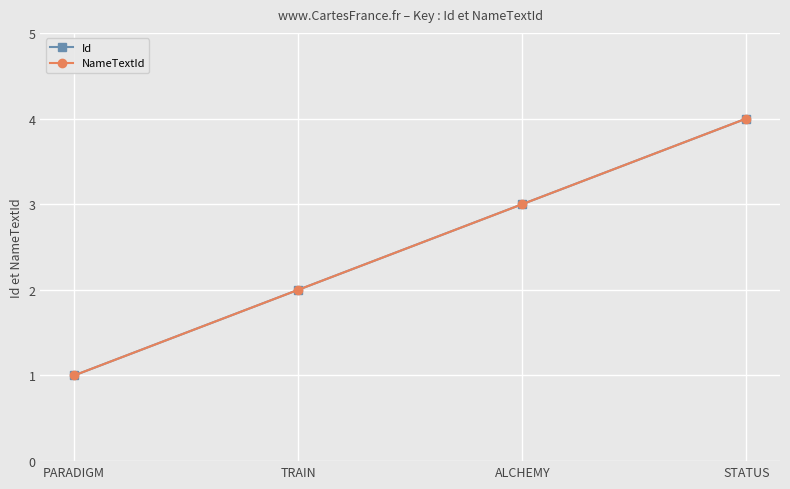

Does the chart have visible grid lines?

Yes